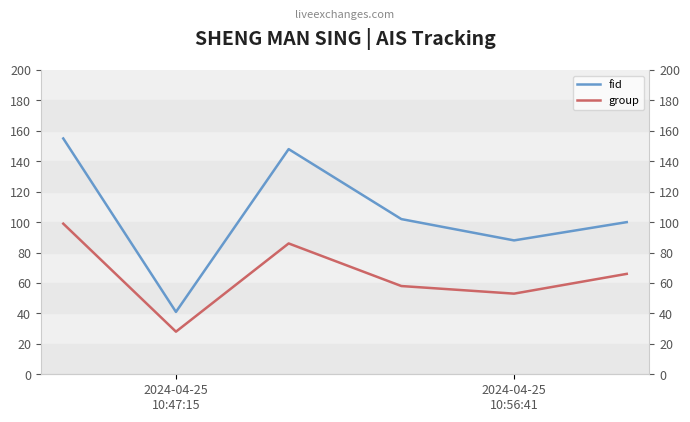

What is the sum of the fid values at 3 and 4?

190